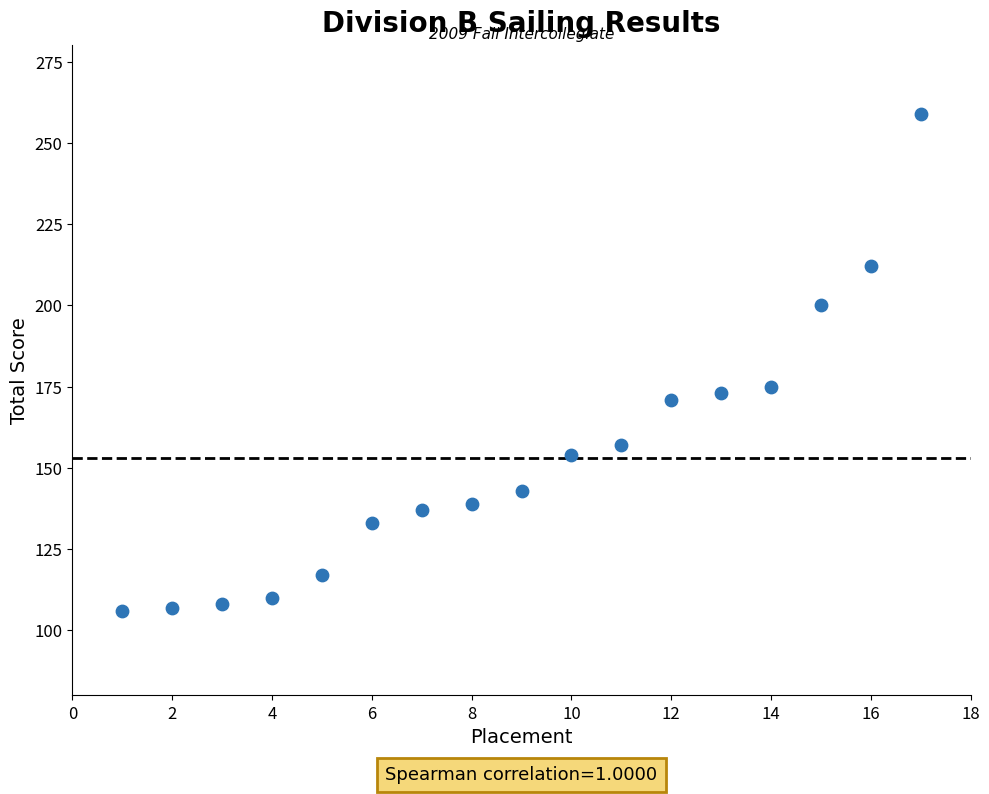

What is the range of Y values (max minus min)?

153